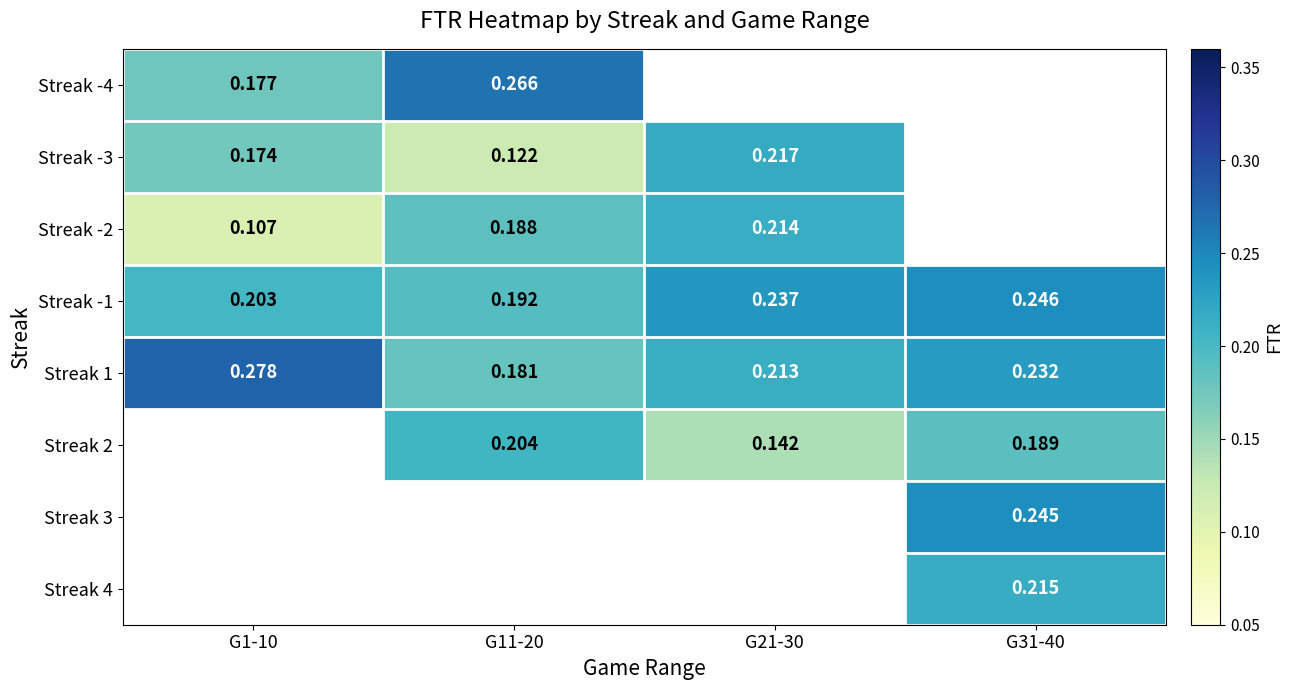

Which category has the lowest value across all series?

G1-10